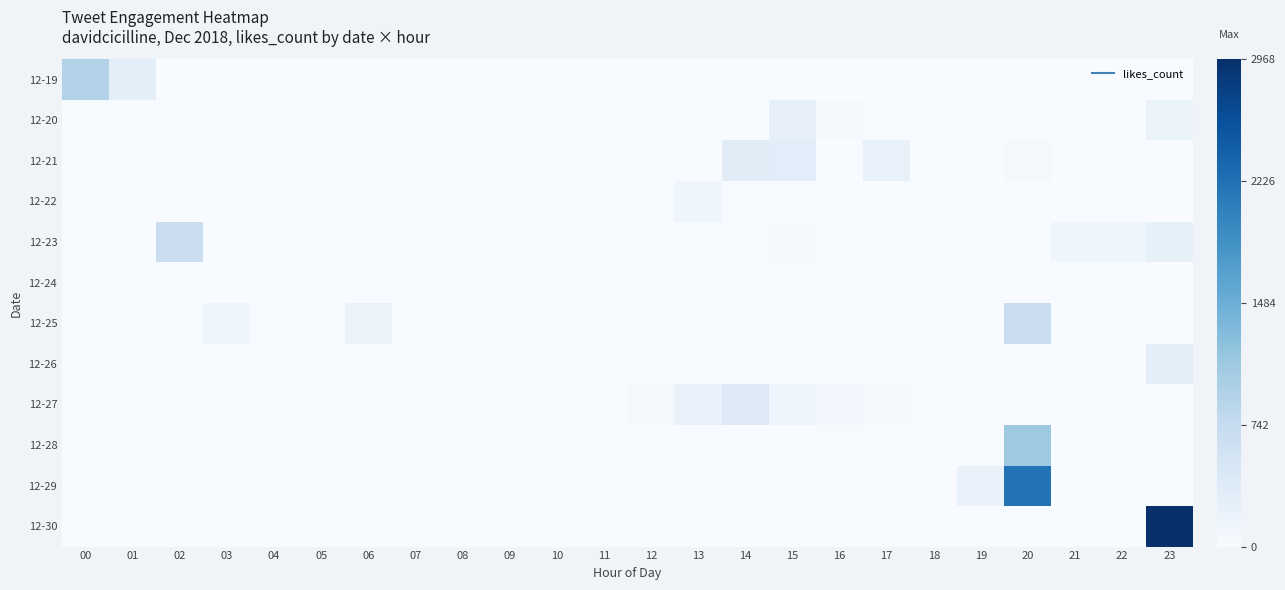

Which series has the widest spread of values?

12-30